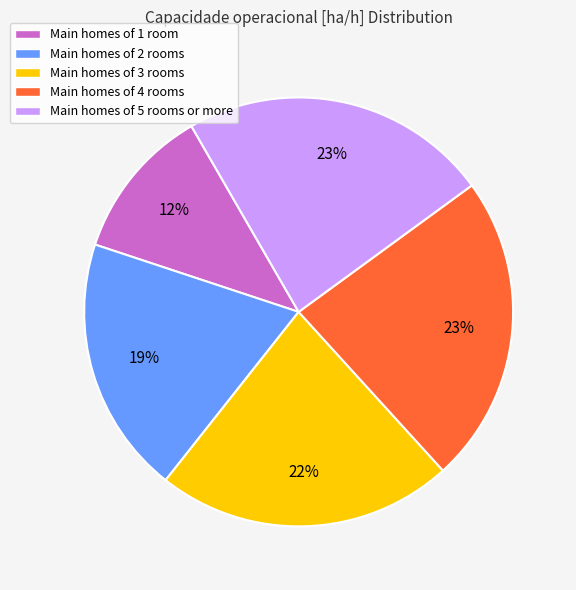

To the nearest percent, what is the average slice percentage?

20%